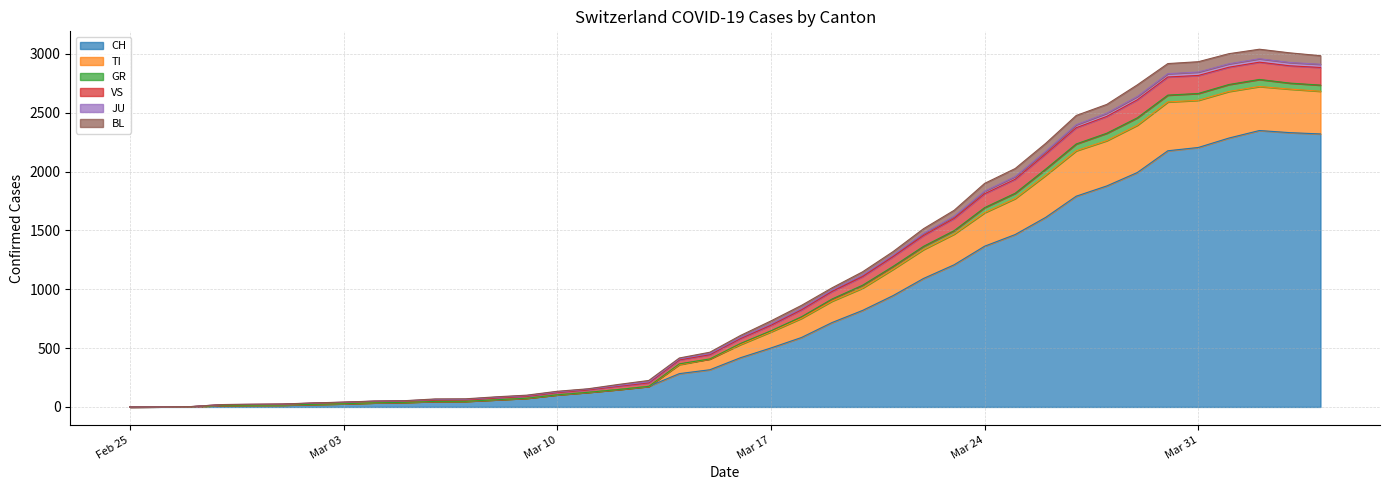

True or false: JU and BL cross at least once.

False